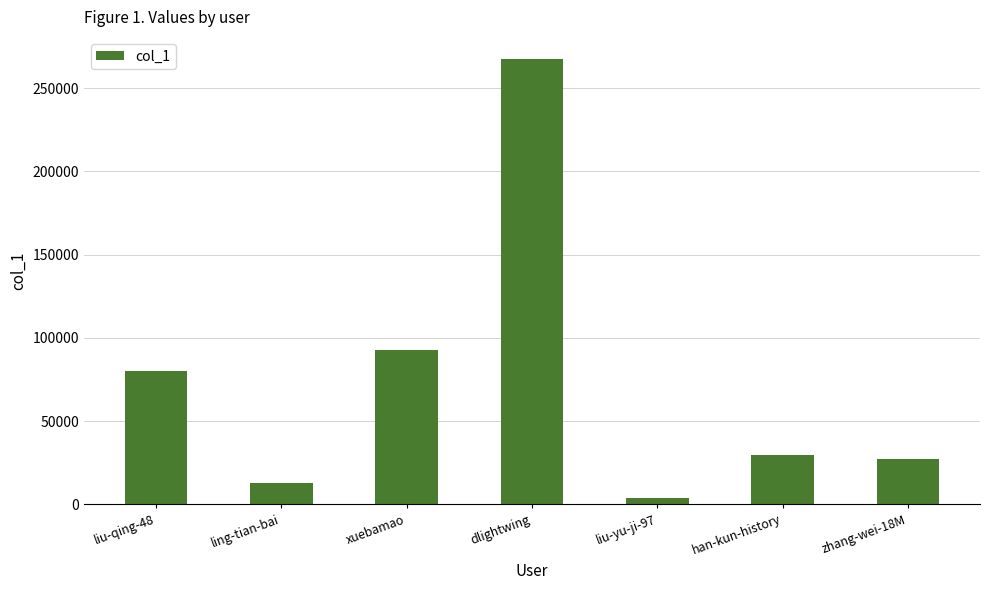

Reading left to right, transcribe all the data shown in this chart.

80258	12716	92595	267357	3993	29509	26924